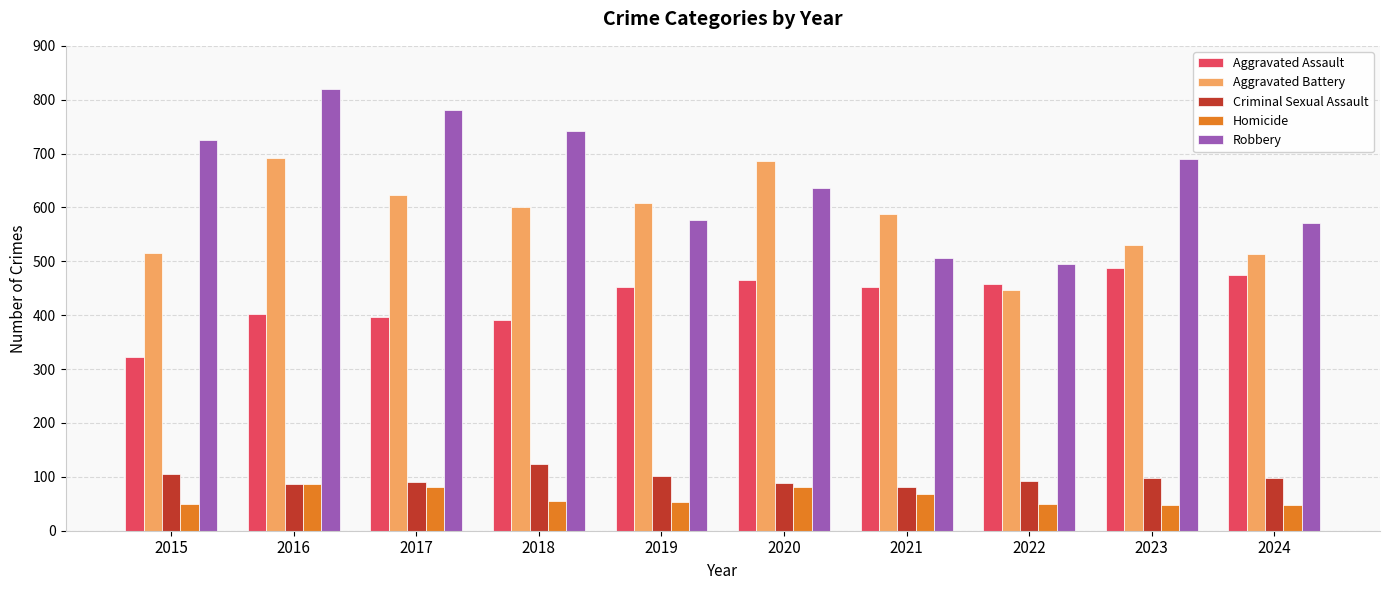

At how many categories does at least one series exceed 194?

10